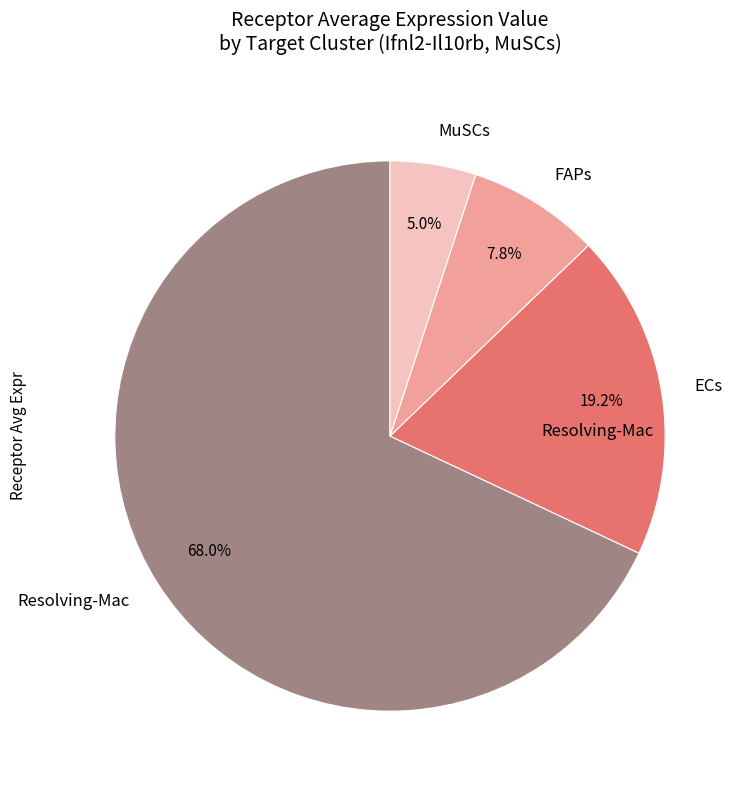

To the nearest percent, what is the difference between the Resolving-Mac and MuSCs slice percentages?

63%